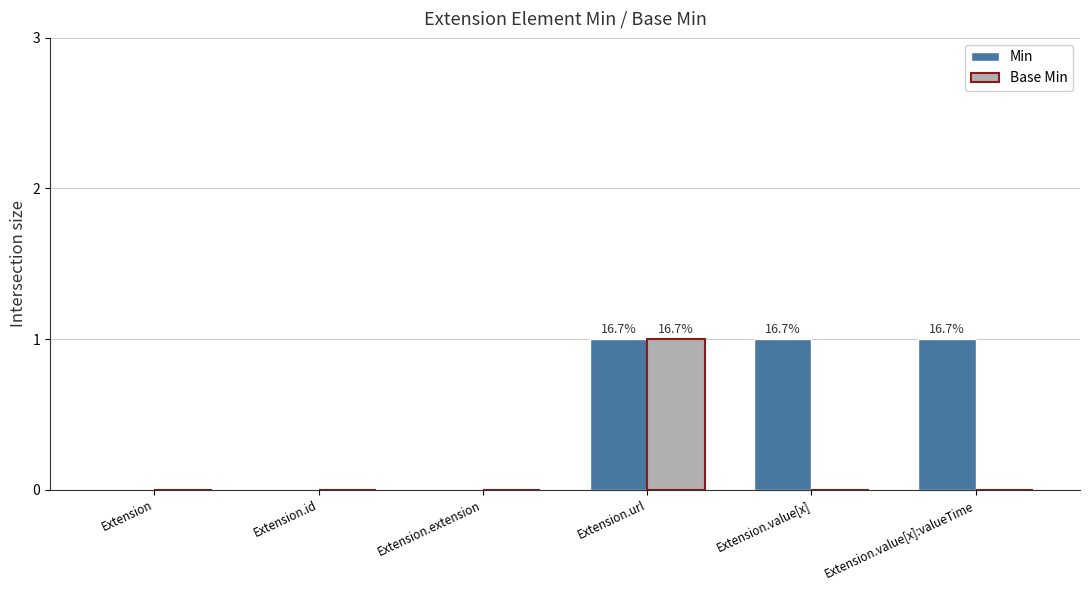

Are the bars grouped side by side (vs. stacked)?

Yes